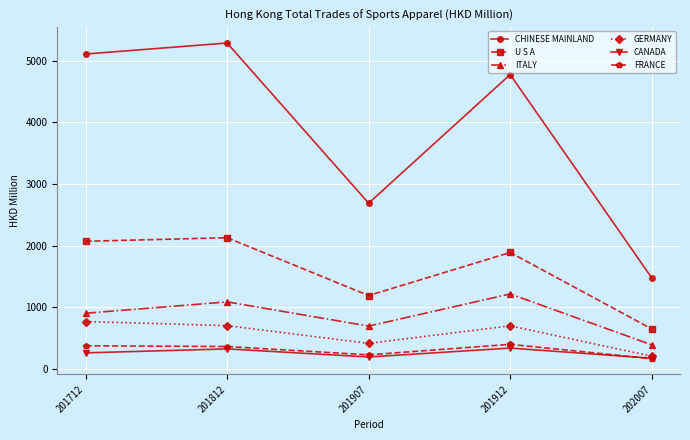

True or false: U S A has a value of 394.4 at 201907.

False